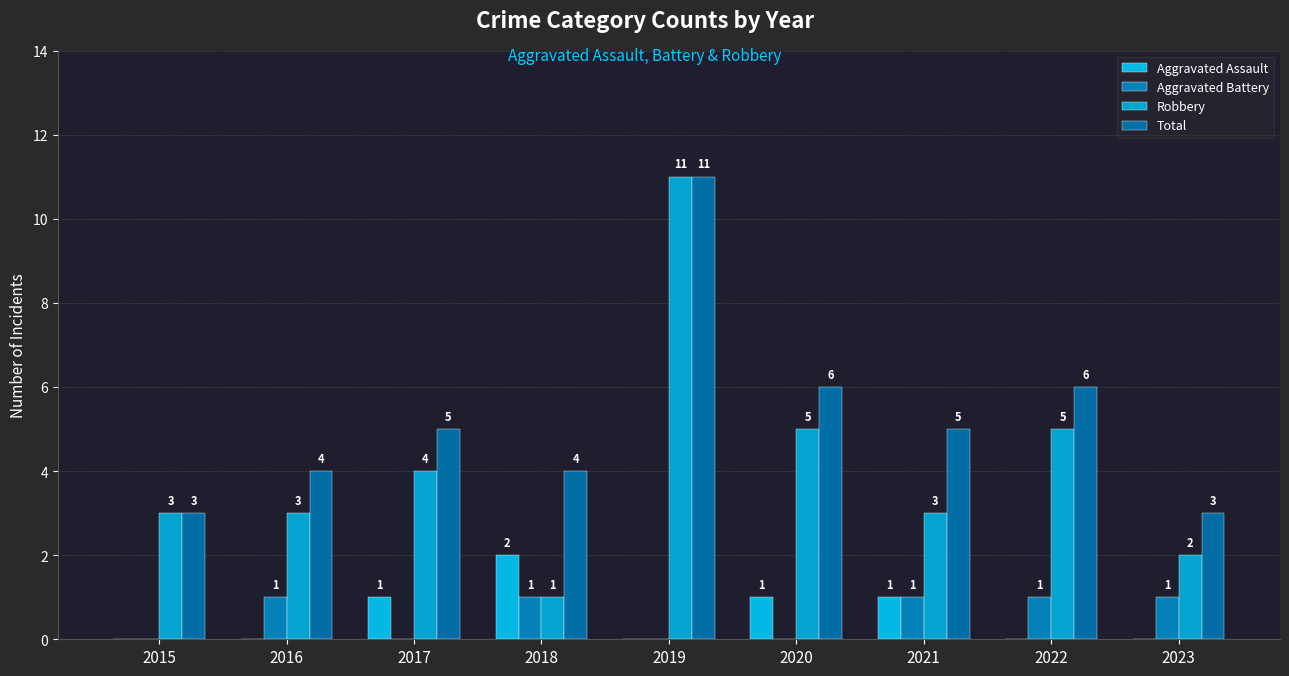

What is the difference between the maximum and minimum values in the Robbery series?

10